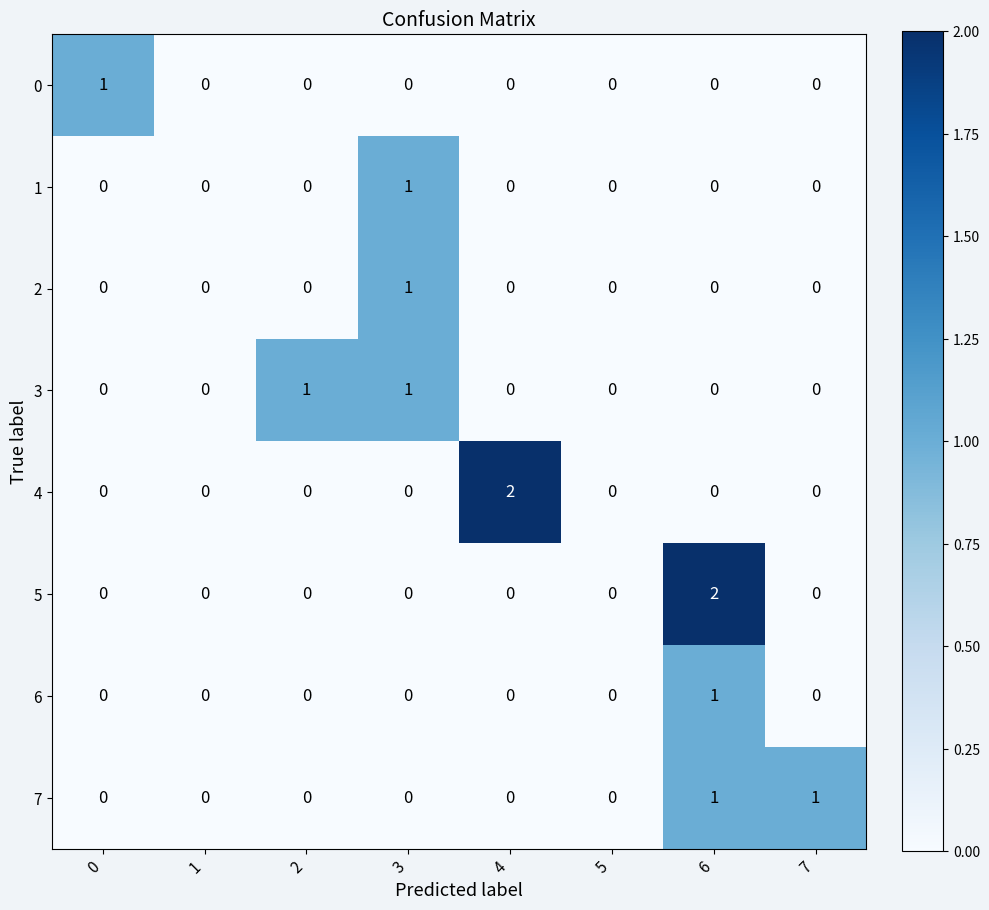

At which category is the sum across all series the highest?

6